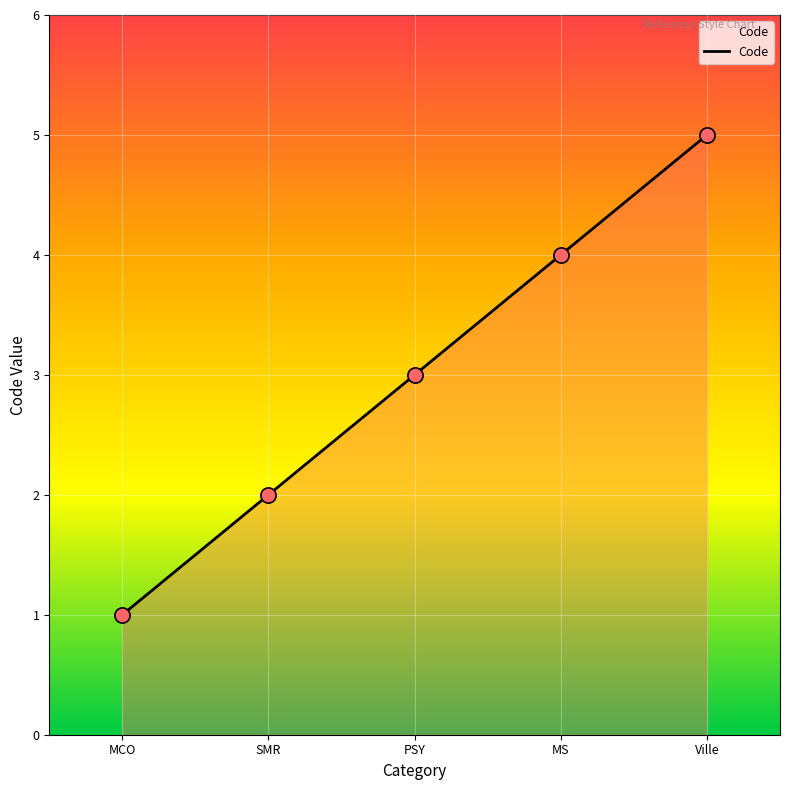

What is the change in value from SMR to MS?

+2